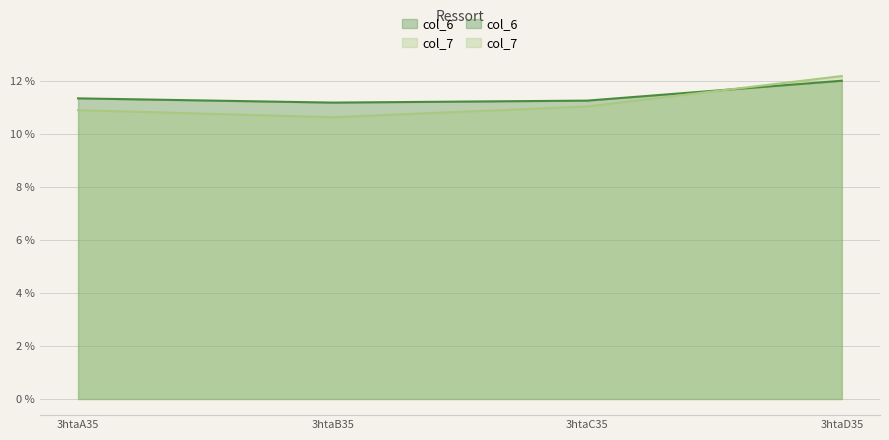

Reading right to left, what are all the values shown in this chart?

col_6: 12.0	11.3	11.2	11.4
col_7: 12.2	11.0	10.6	10.9